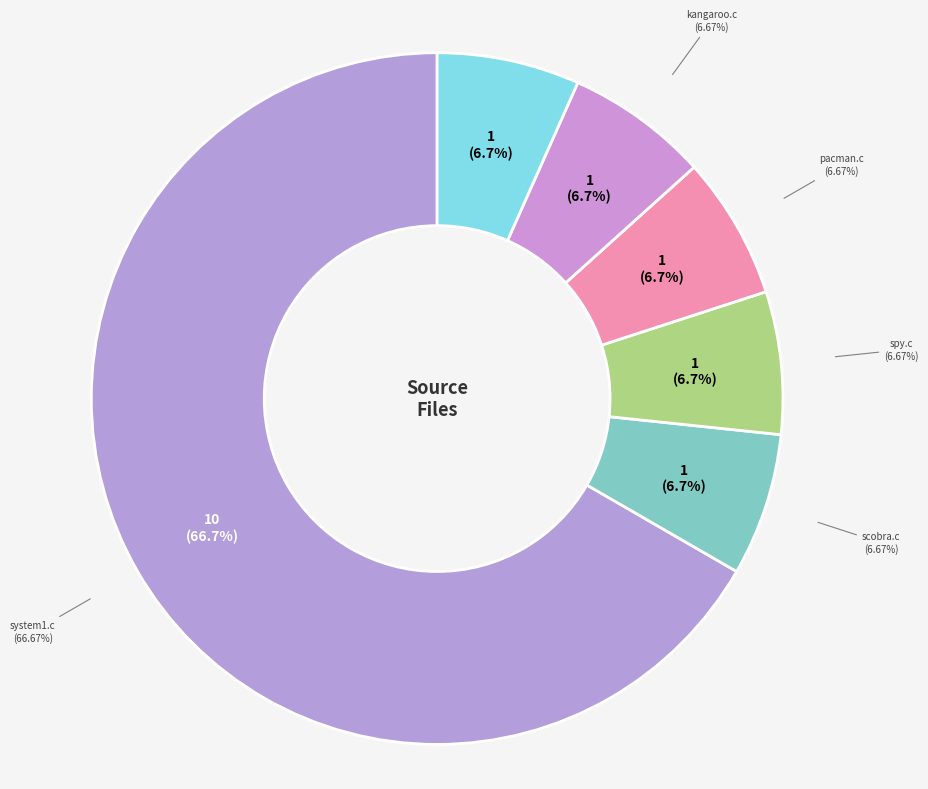

What portion of the pie excludes pacman.c?

93.3%